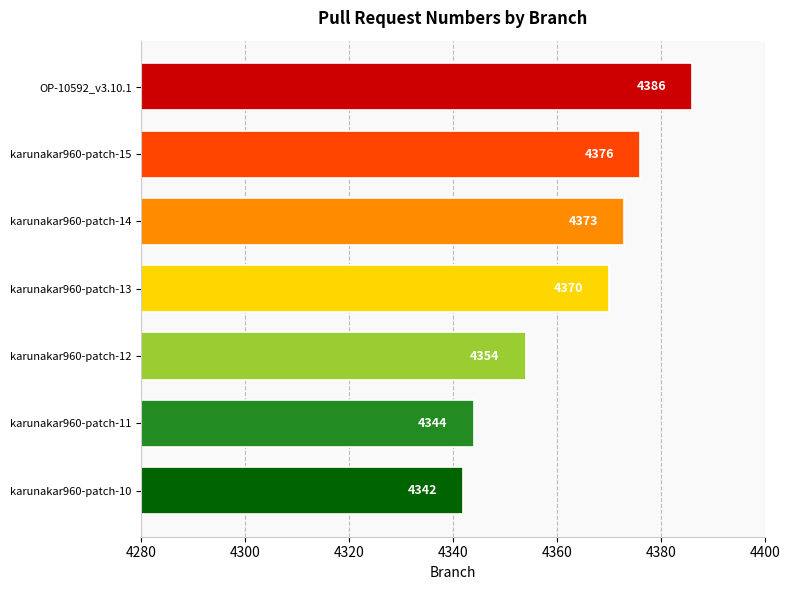

Reading top to bottom, transcribe all the data shown in this chart.

4386	4376	4373	4370	4354	4344	4342